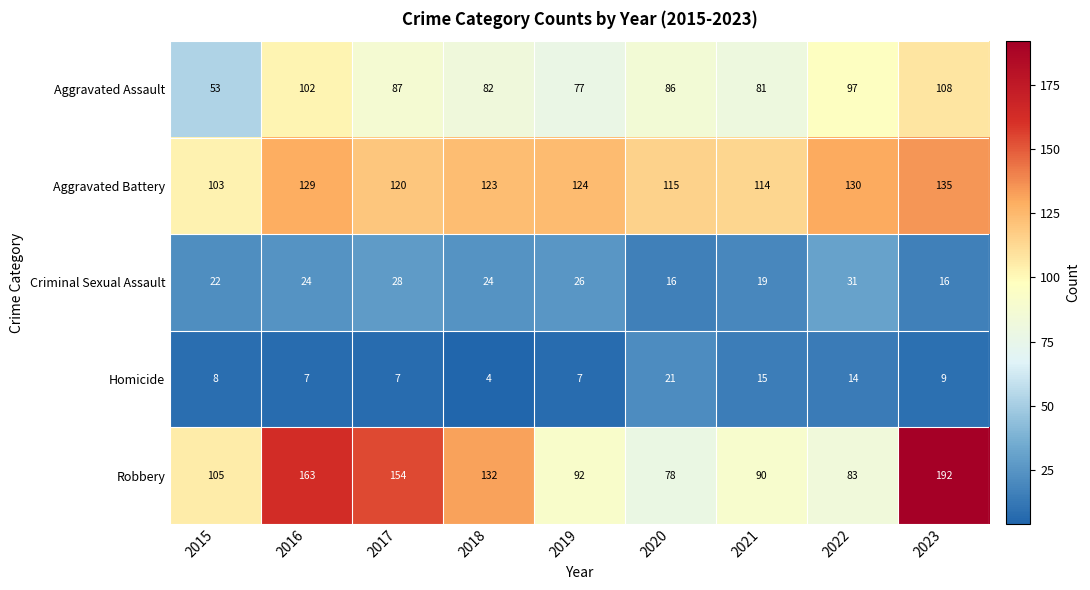

At how many categories does at least one series exceed 151?

3